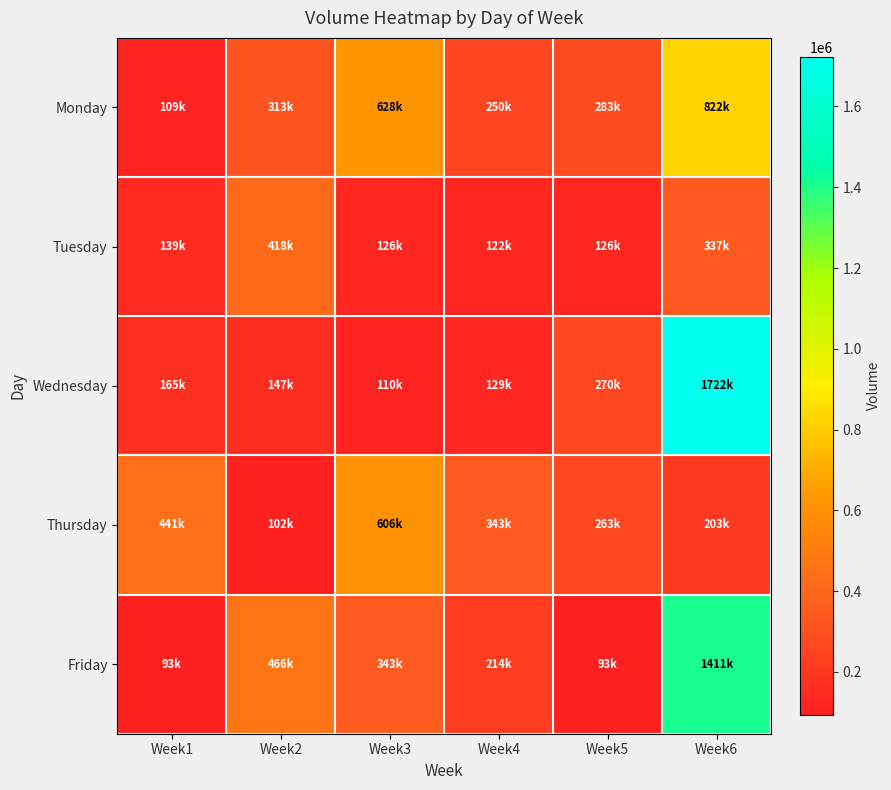

Reading left to right, list all the values displayed in this chart.

Monday: Week1=109147	Week2=313801	Week3=628062	Week4=250680	Week5=283243	Week6=822901
Tuesday: Week1=139933	Week2=418013	Week3=126294	Week4=122537	Week5=126651	Week6=337614
Wednesday: Week1=165793	Week2=147980	Week3=110092	Week4=129156	Week5=270764	Week6=1722988
Thursday: Week1=441613	Week2=102038	Week3=606652	Week4=343814	Week5=263827	Week6=203221
Friday: Week1=93695	Week2=466575	Week3=343814	Week4=214960	Week5=93695	Week6=1411097